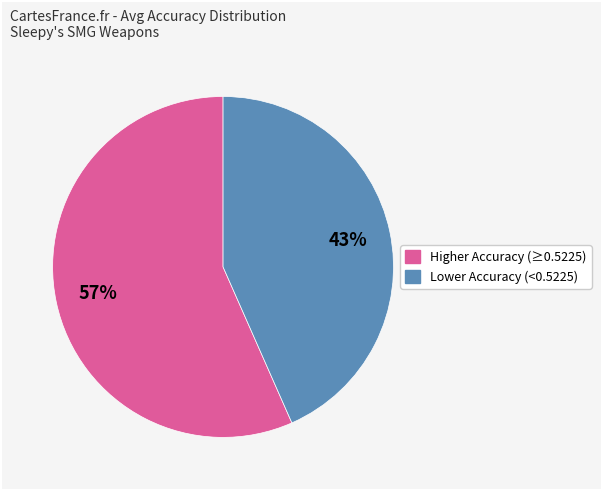

Does any single category account for the majority?

Yes